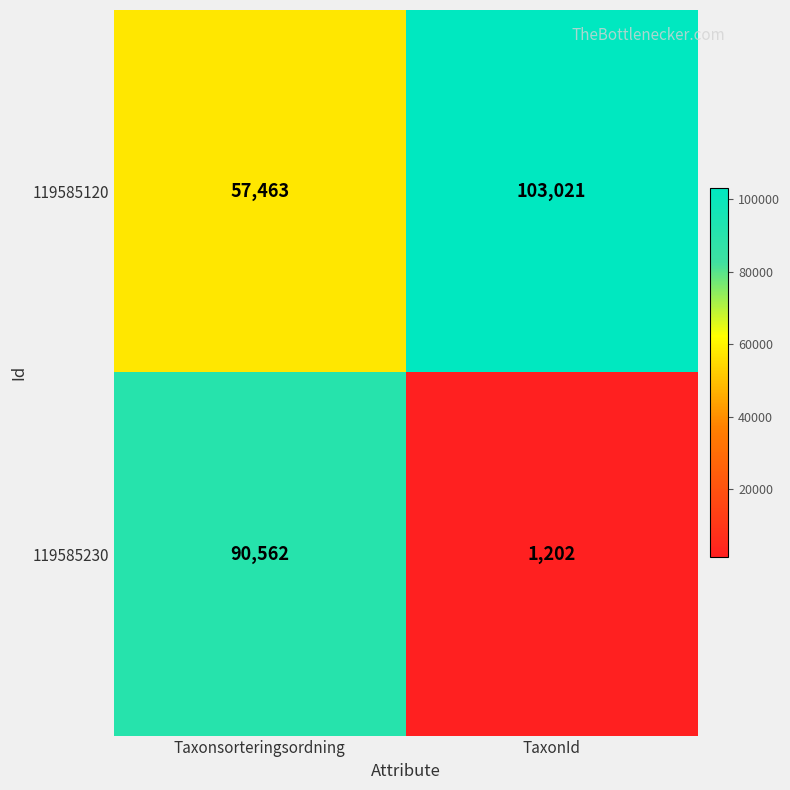

What is the sum of all 119585230 values?

91764